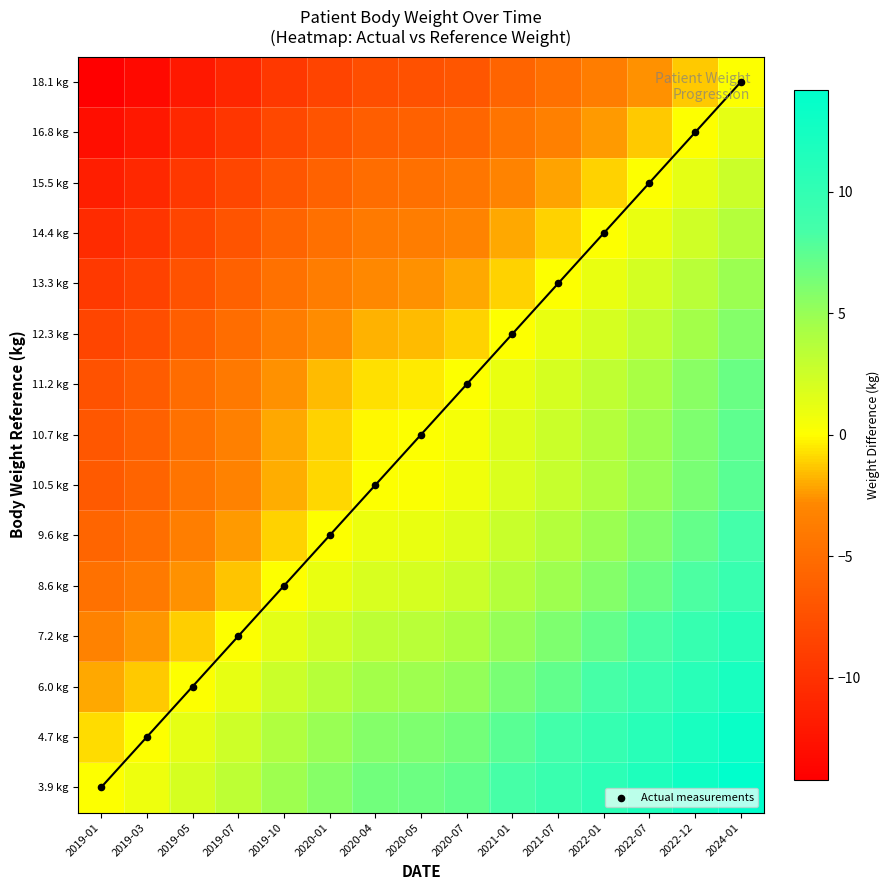

What is the sum of all 3.9 kg values?

104.3